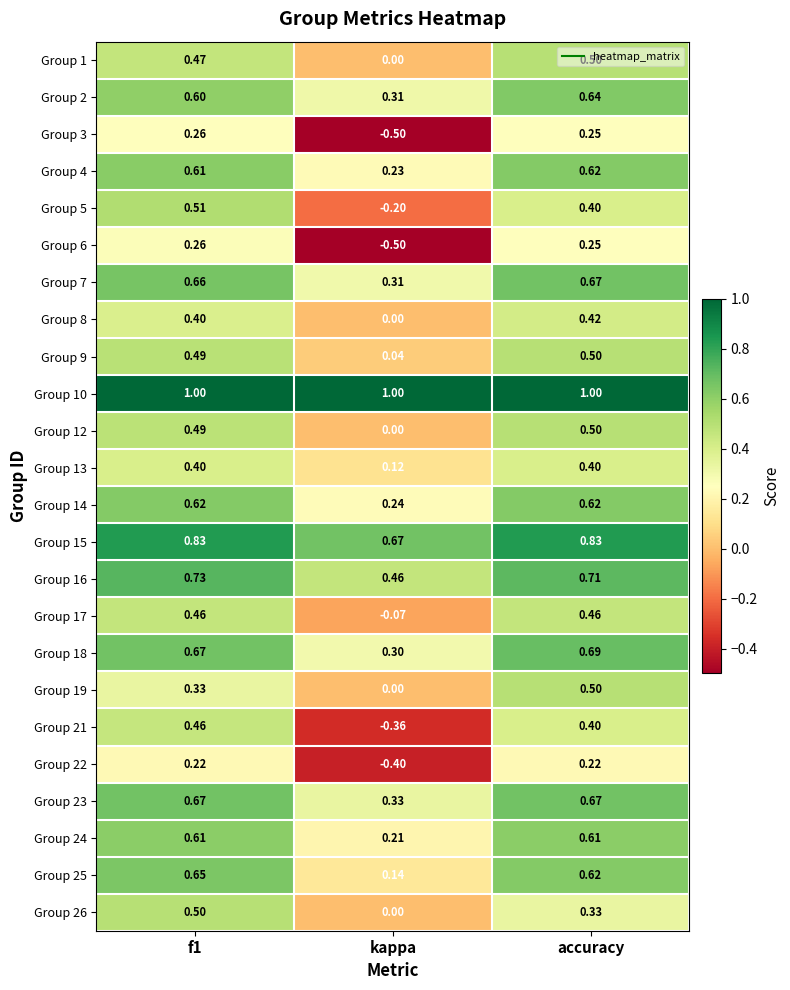

Where is Group 14 nearest to the value 0?

kappa